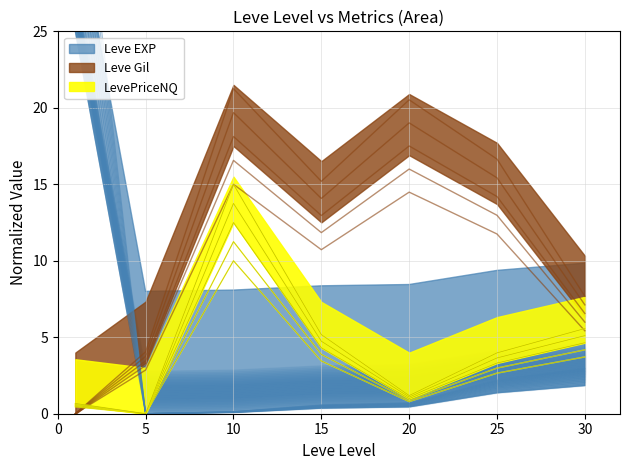

True or false: Leve EXP has more than 2 interior local peaks.

False